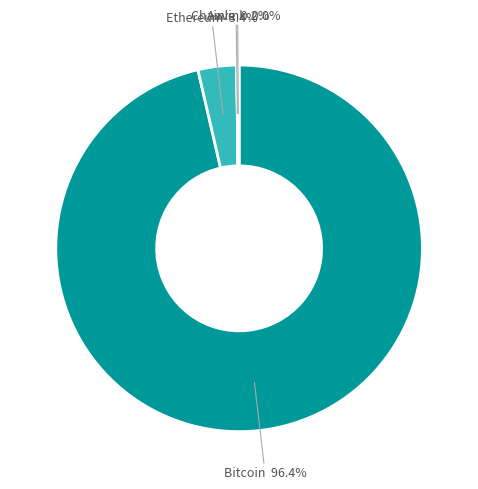

Which slice is the largest?

Bitcoin